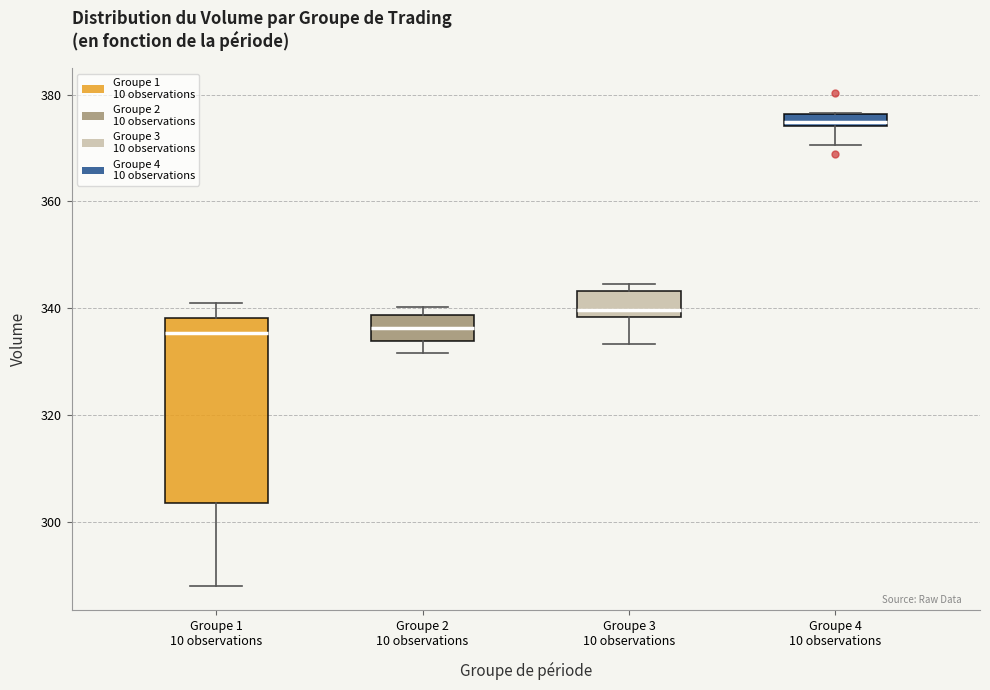

Which box is the tallest, from its lower edge to its upper edge?

Groupe 1 10 observations